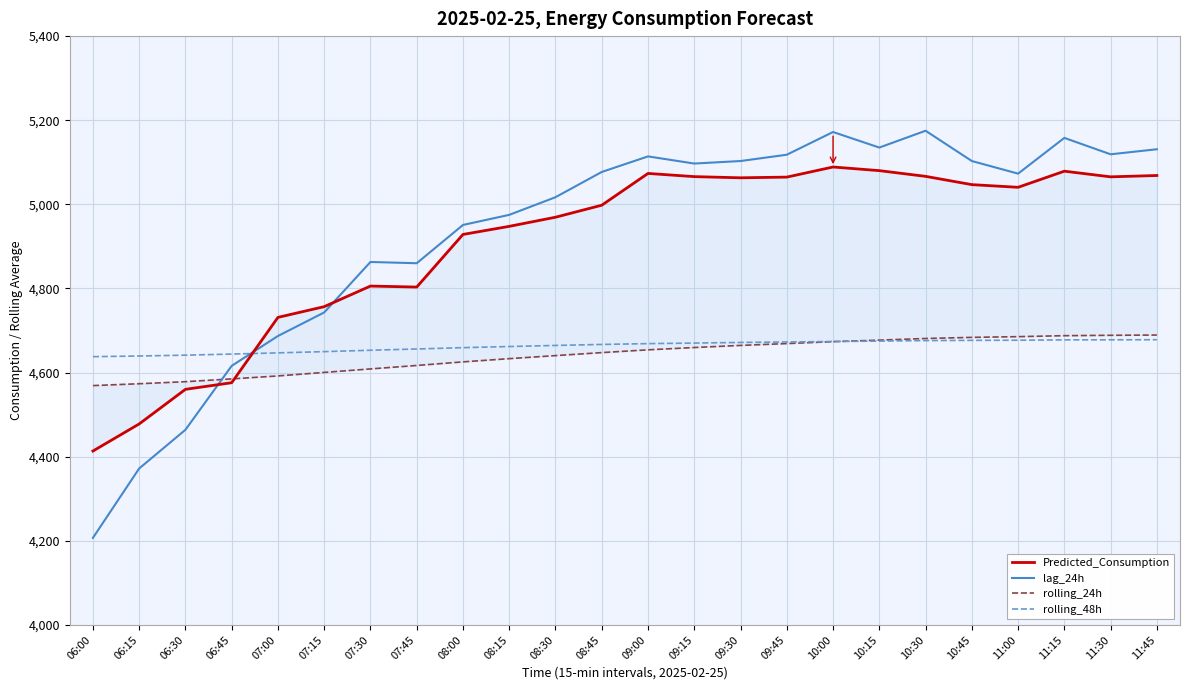

What is the value of the Predicted_Consumption point at the 7th from the left?

4805.7